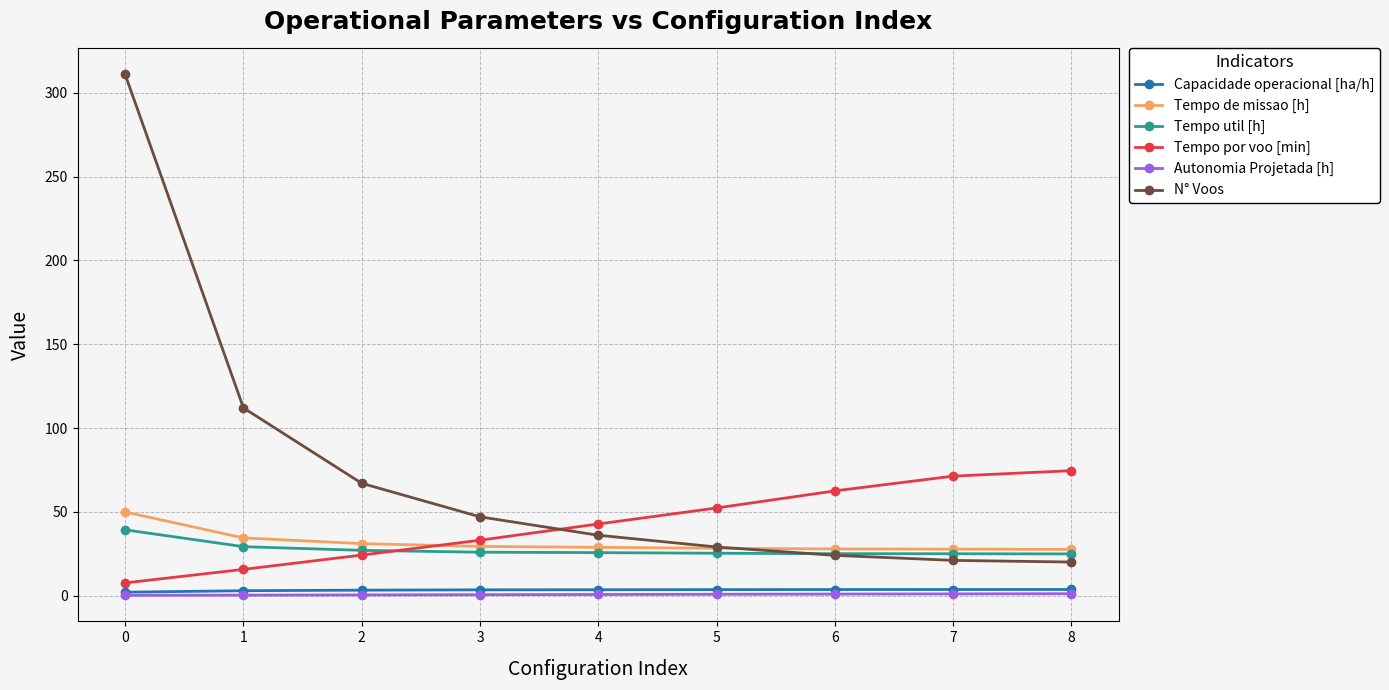

How many distinct data groups are displayed?

6